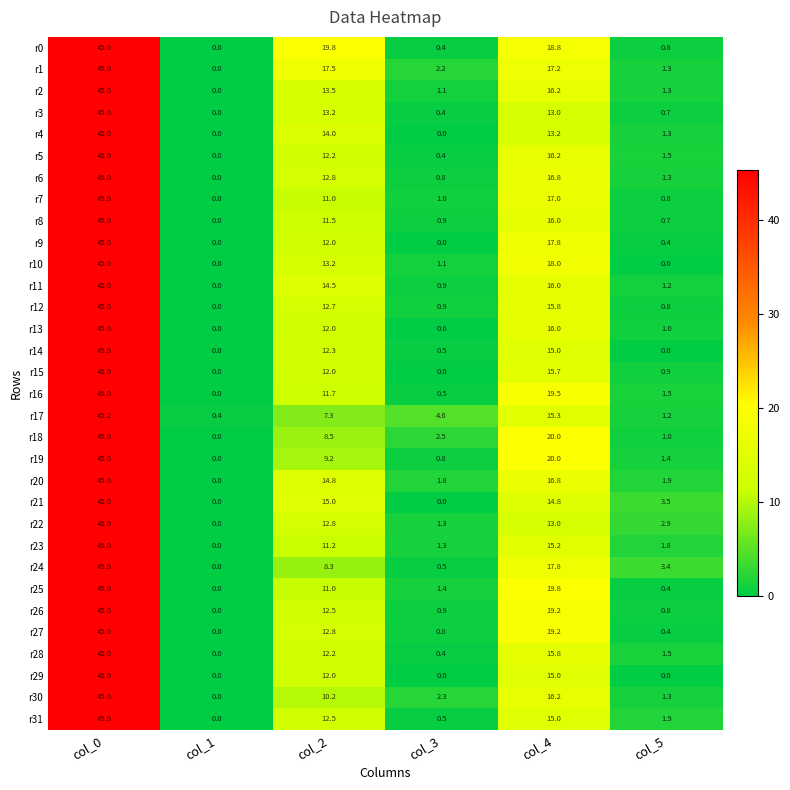

Which category has the highest value across all series?

col_0